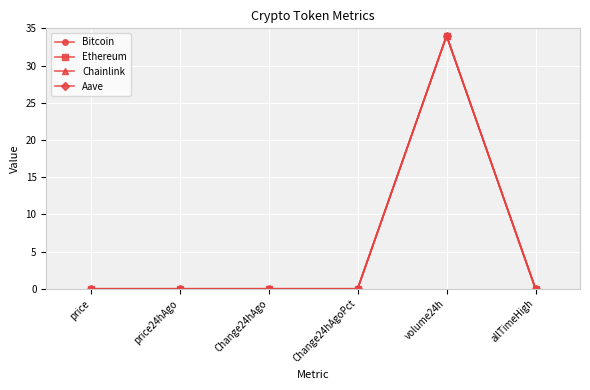

How many lines are shown in the chart?

4